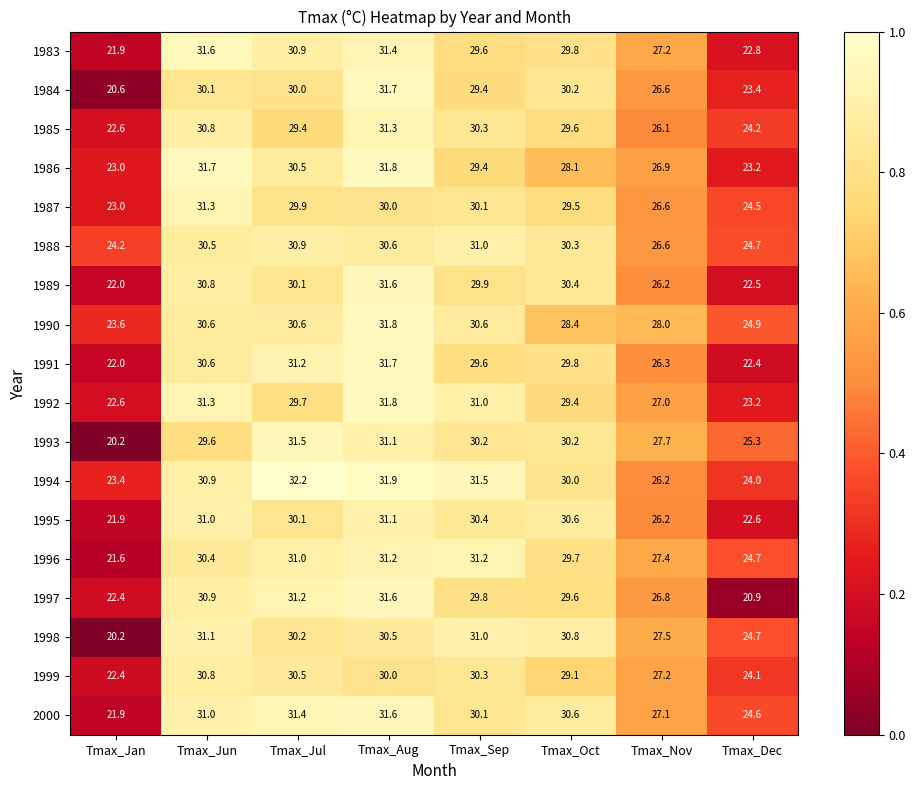

Rank the categories by 1987 value from highest to lowest.

Tmax_Jun, Tmax_Sep, Tmax_Aug, Tmax_Jul, Tmax_Oct, Tmax_Nov, Tmax_Dec, Tmax_Jan